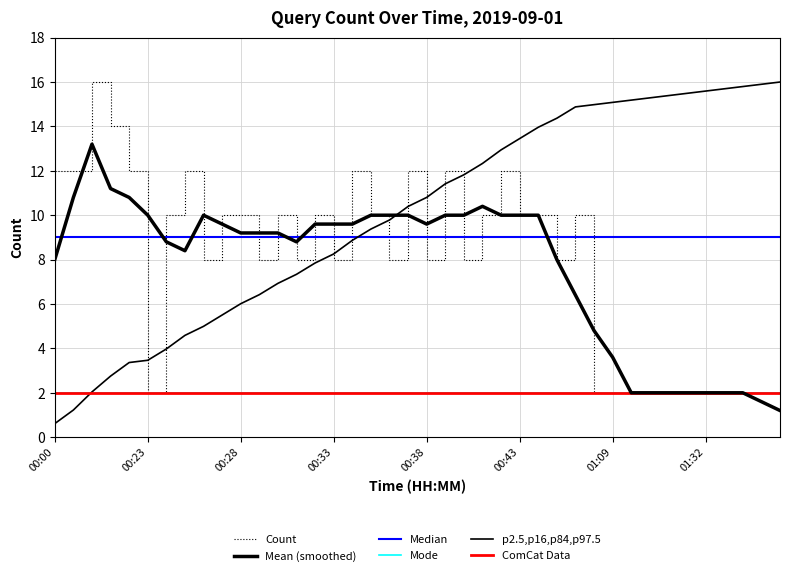

How many values exceed 10?

10